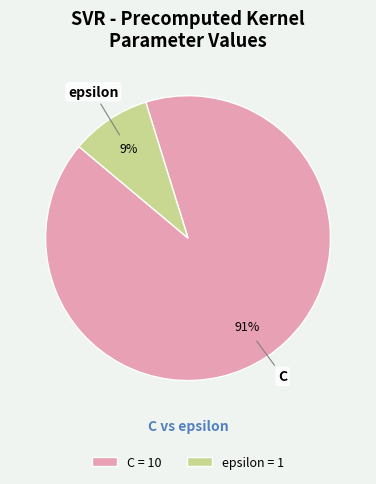

How many slices are in this pie chart?

2